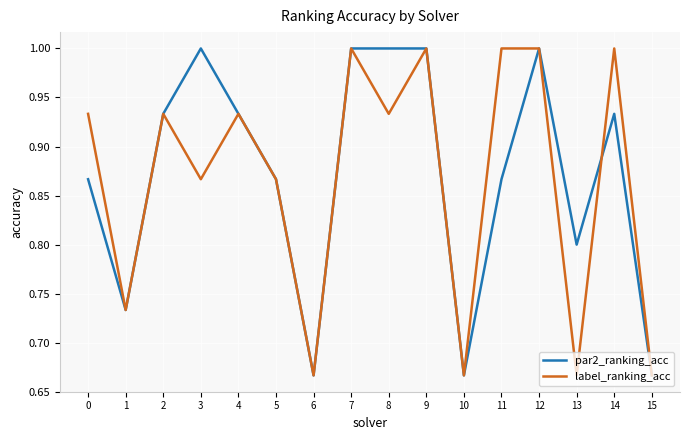

Where is the first local maximum for label_ranking_acc?

2